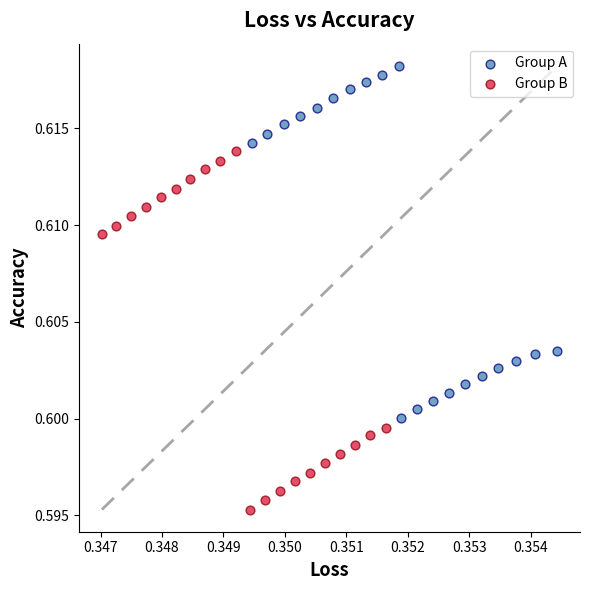

What are all the series names shown in the legend?

Group A, Group B